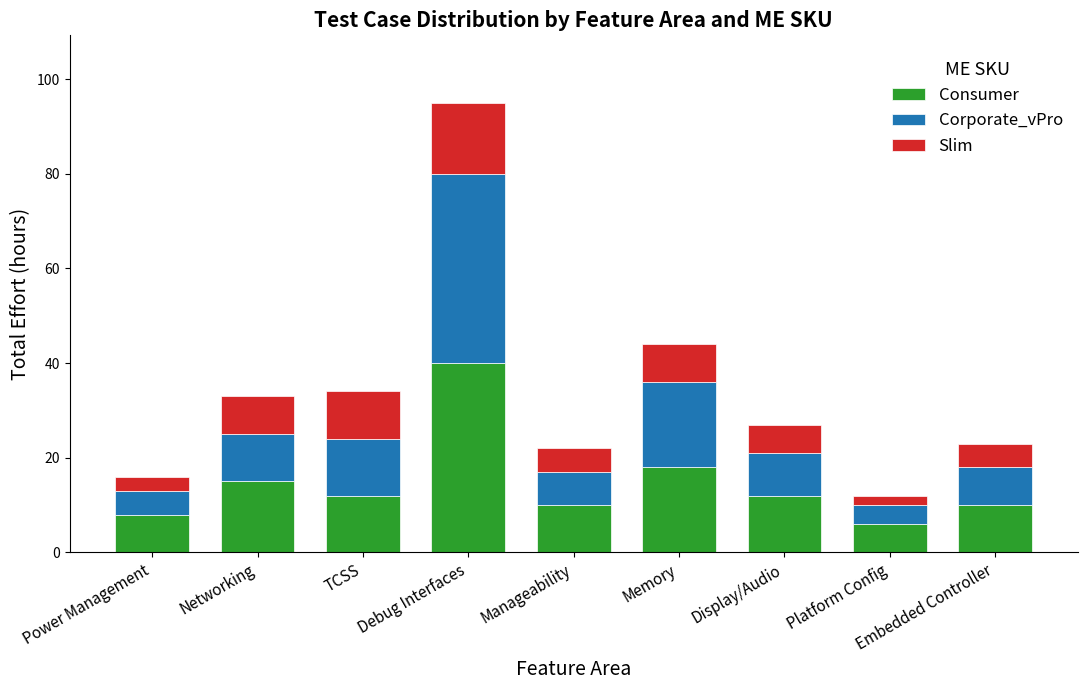

What is the lowest value of the Consumer series?

6